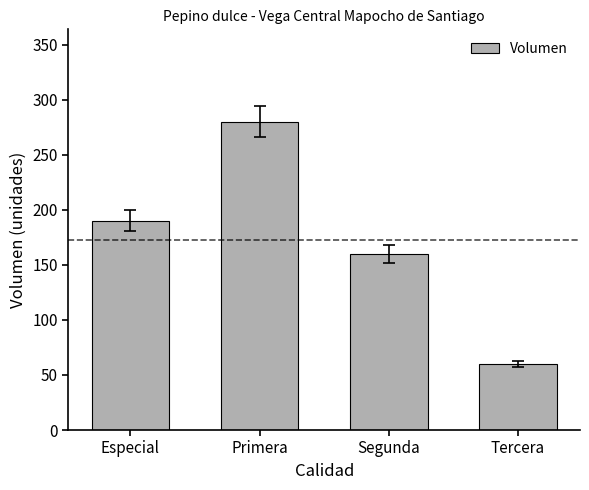

What is the difference between the maximum and minimum values?

220